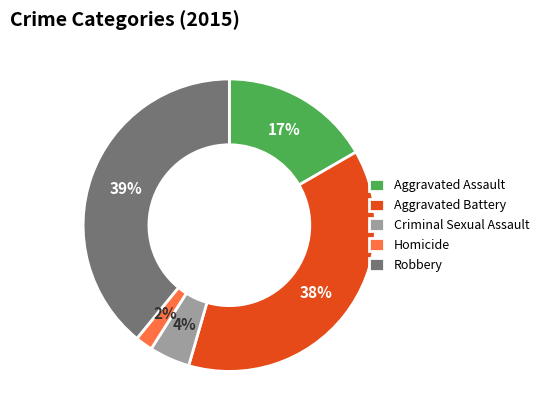

To the nearest percent, what is the combined percentage of Homicide and Aggravated Assault?

19%